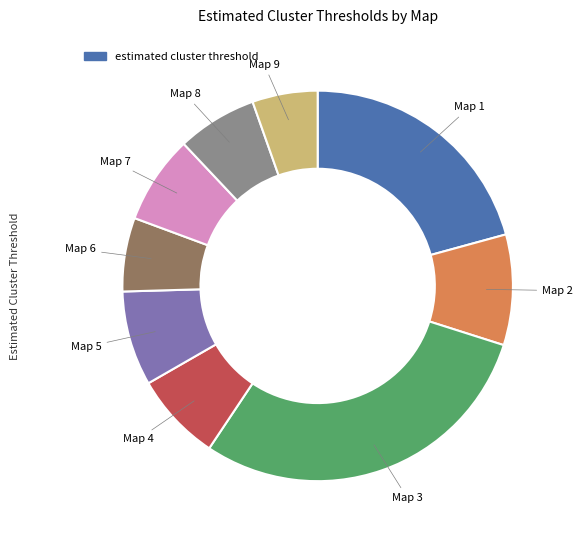

How many segments does this pie chart have?

9